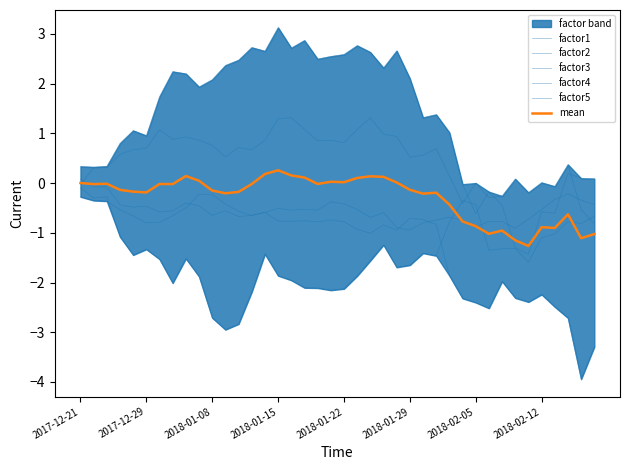

List the series in order of their peak value, highest first.

factor1, factor3, mean, factor4, factor2, factor5